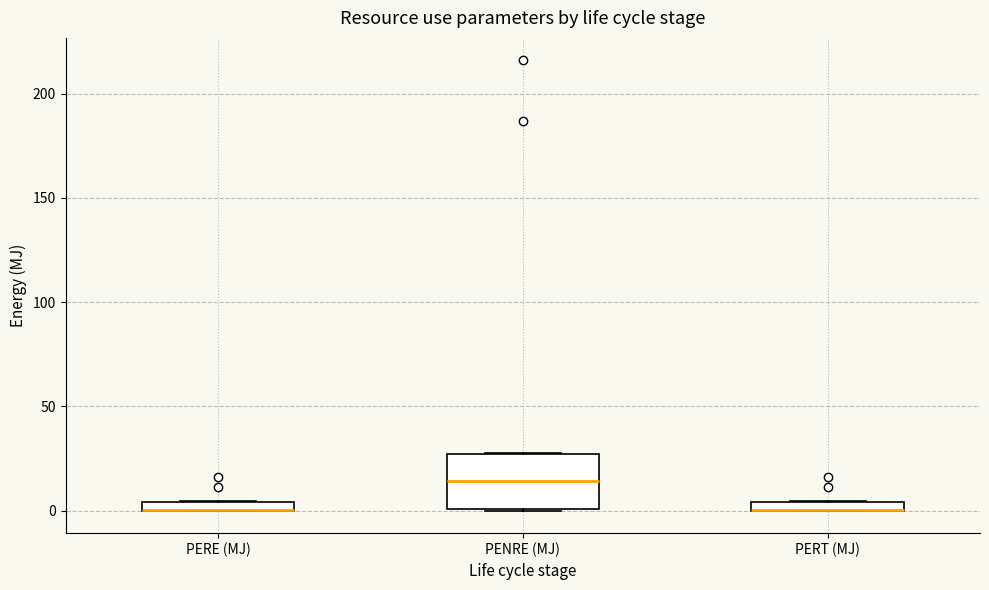

Comparing the boxes themselves (not the whiskers), which one is the tallest?

PENRE (MJ)